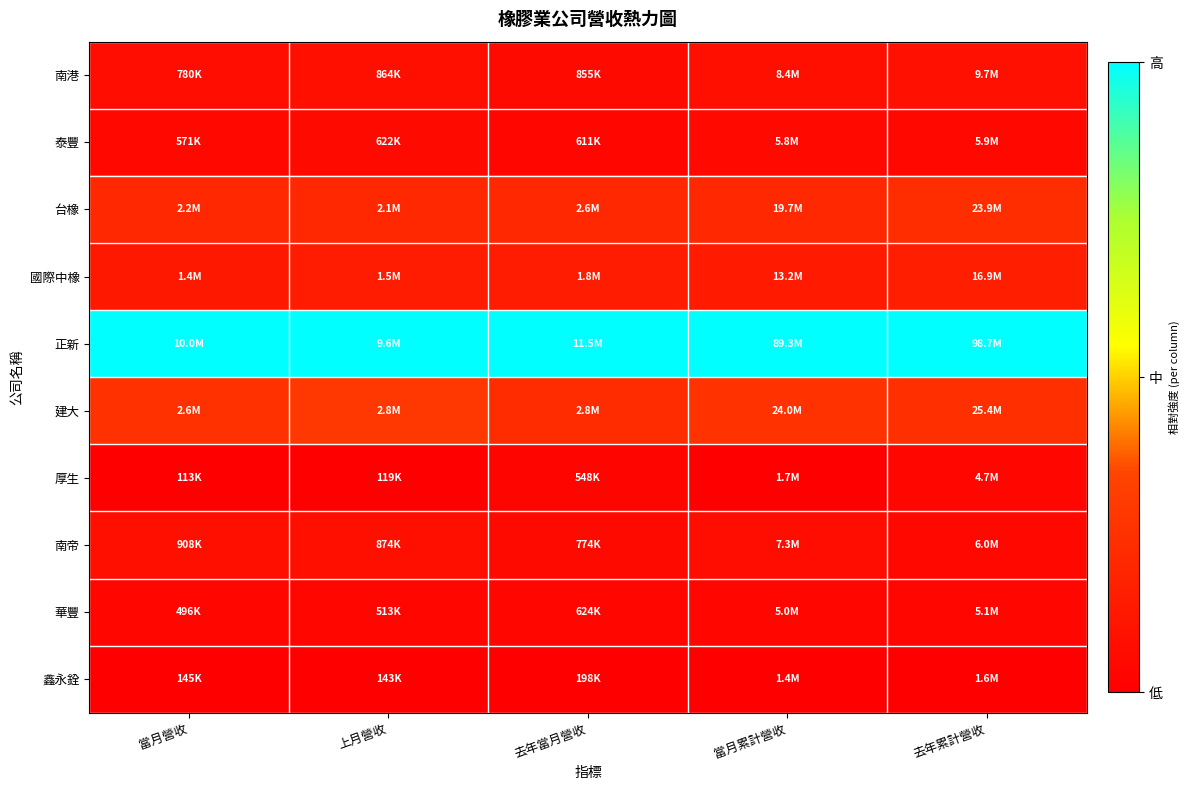

At 當月營收, list the series in order from largest to smallest.

正新, 建大, 台橡, 國際中橡, 南帝, 南港, 泰豐, 華豐, 鑫永銓, 厚生